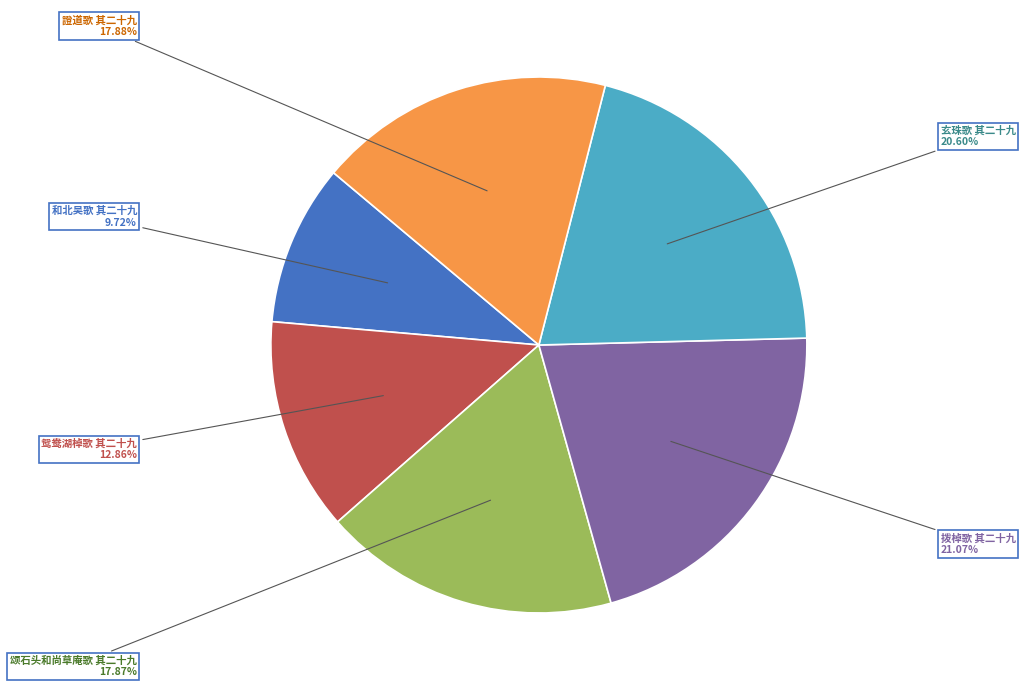

To the nearest percent, what portion does 和北吴歌 其二十九 represent?

10%